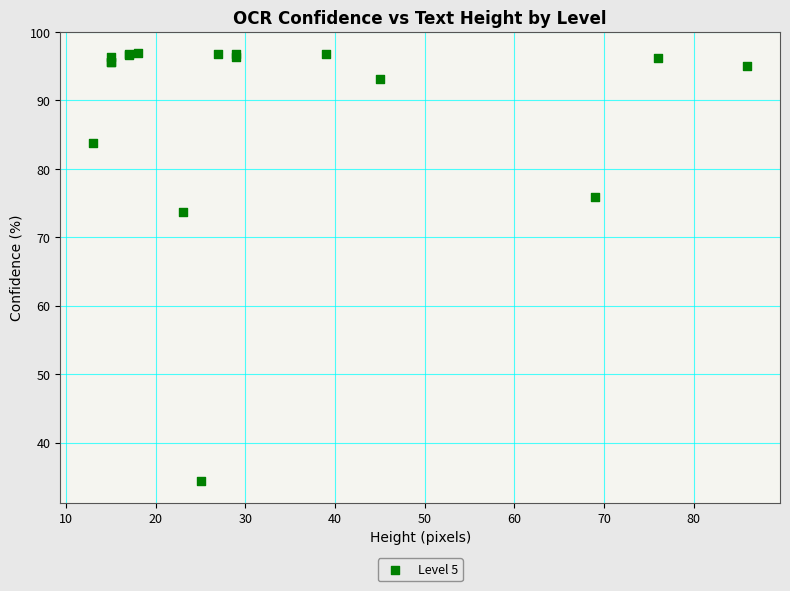

What Y value in the scatter plot is closest to 65?

73.8